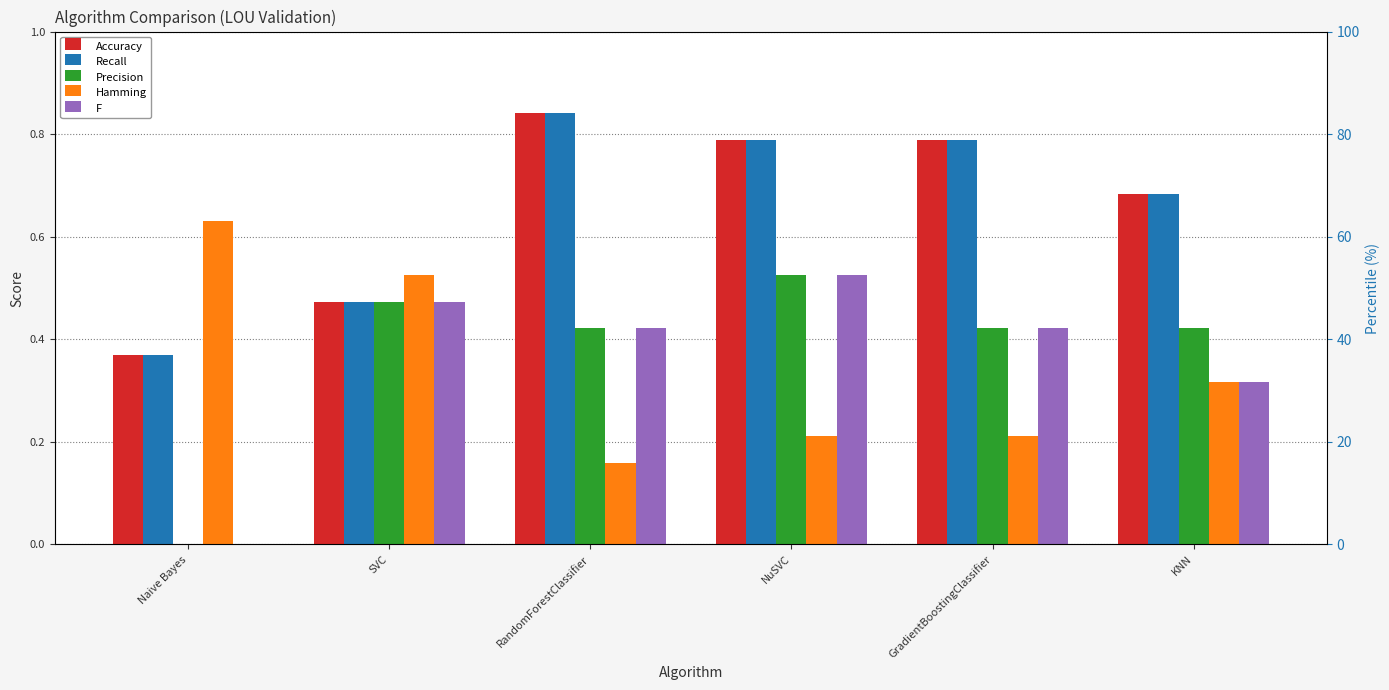

What is the difference between the maximum and minimum values in the Accuracy series?

0.5